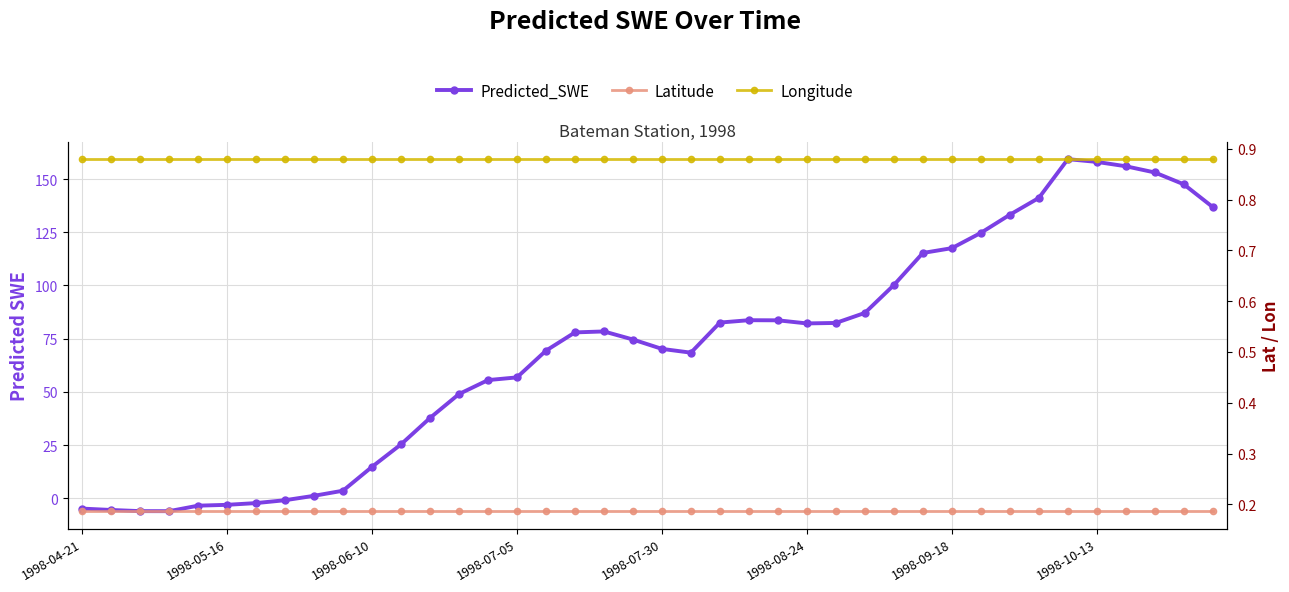

Which series ends up on top after the final intersection of Predicted_SWE and Latitude?

Predicted_SWE